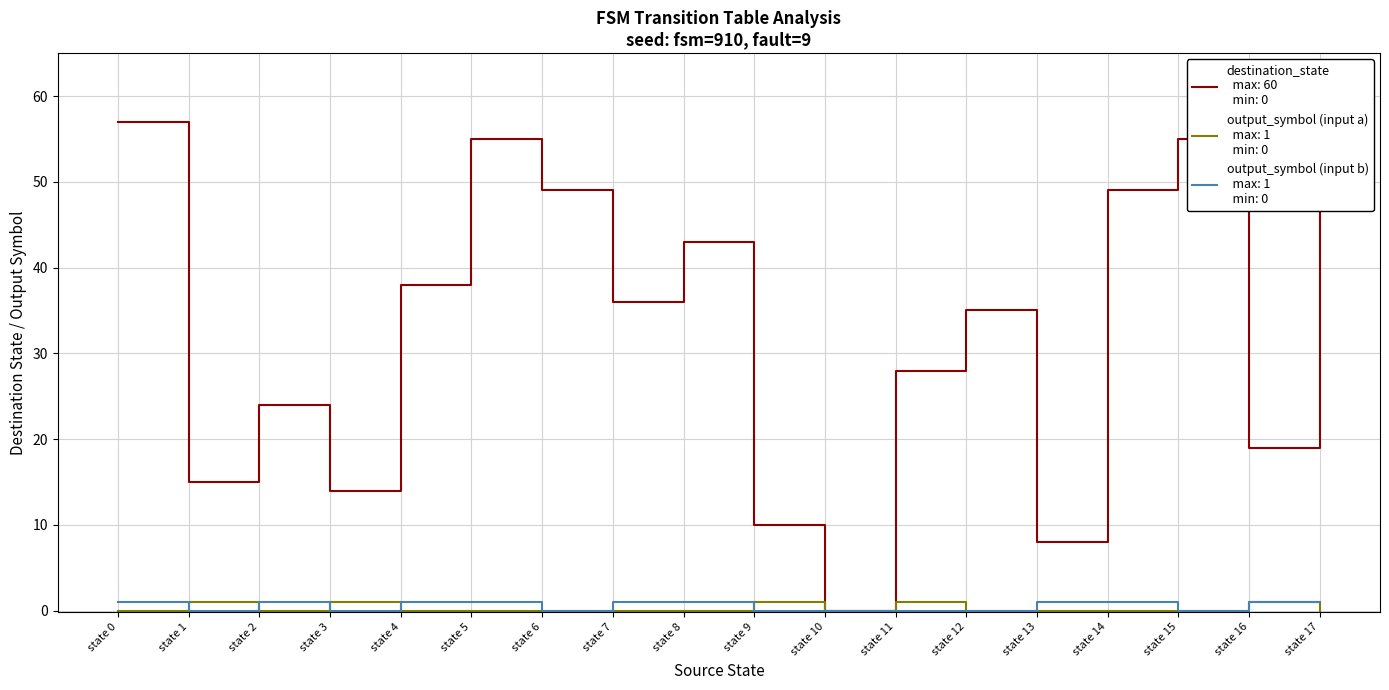

Is this an area chart (filled region under the line)?

No